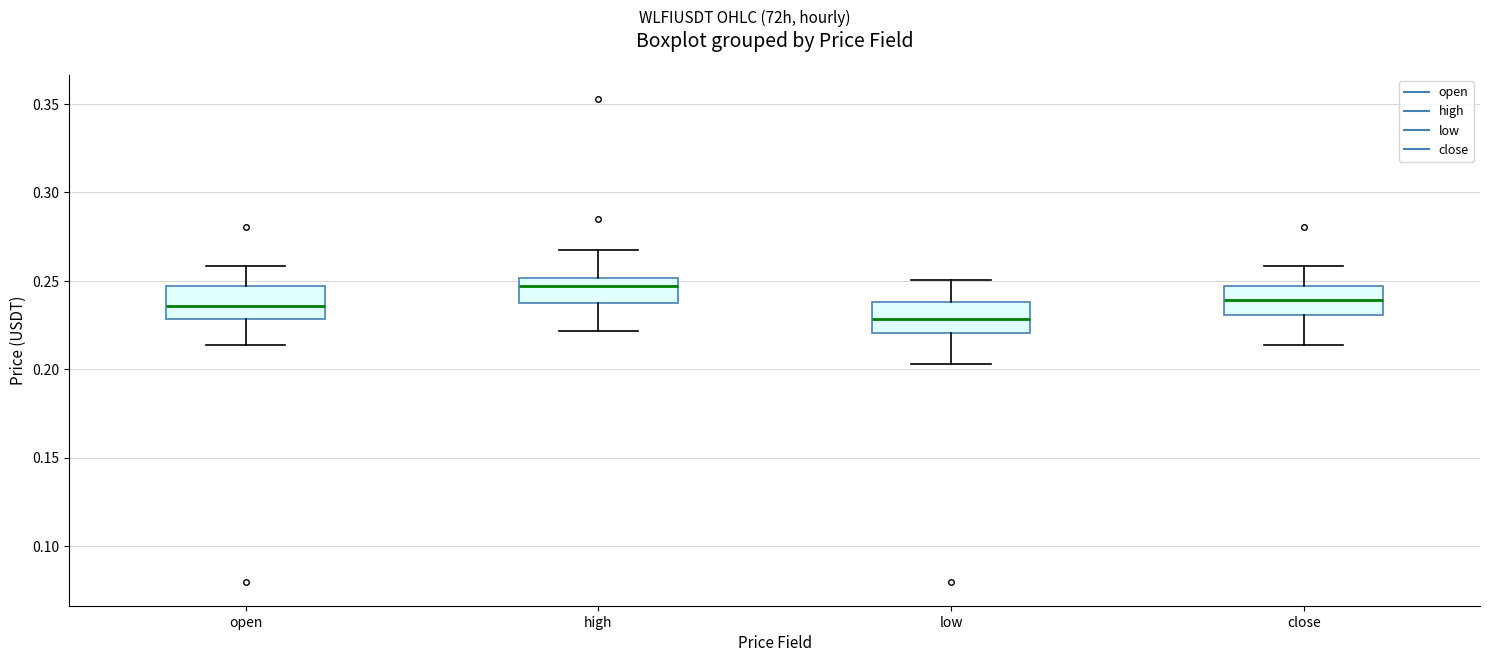

Which box's median line is the lowest?

low